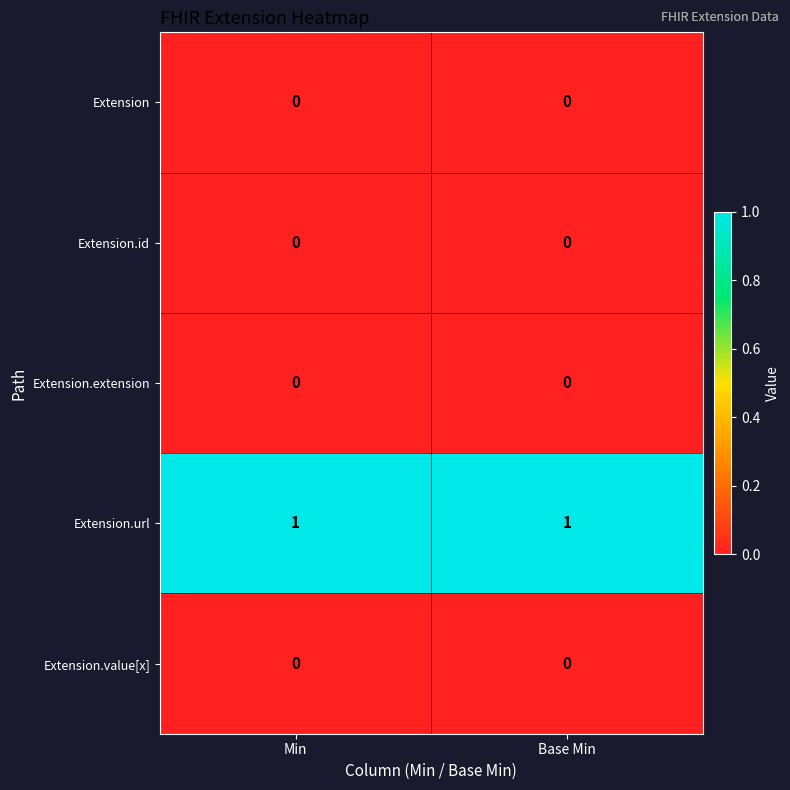

Reading right to left, extract all data points from this chart.

Extension: Base Min=0	Min=0
Extension.id: Base Min=0	Min=0
Extension.extension: Base Min=0	Min=0
Extension.url: Base Min=1	Min=1
Extension.value[x]: Base Min=0	Min=0